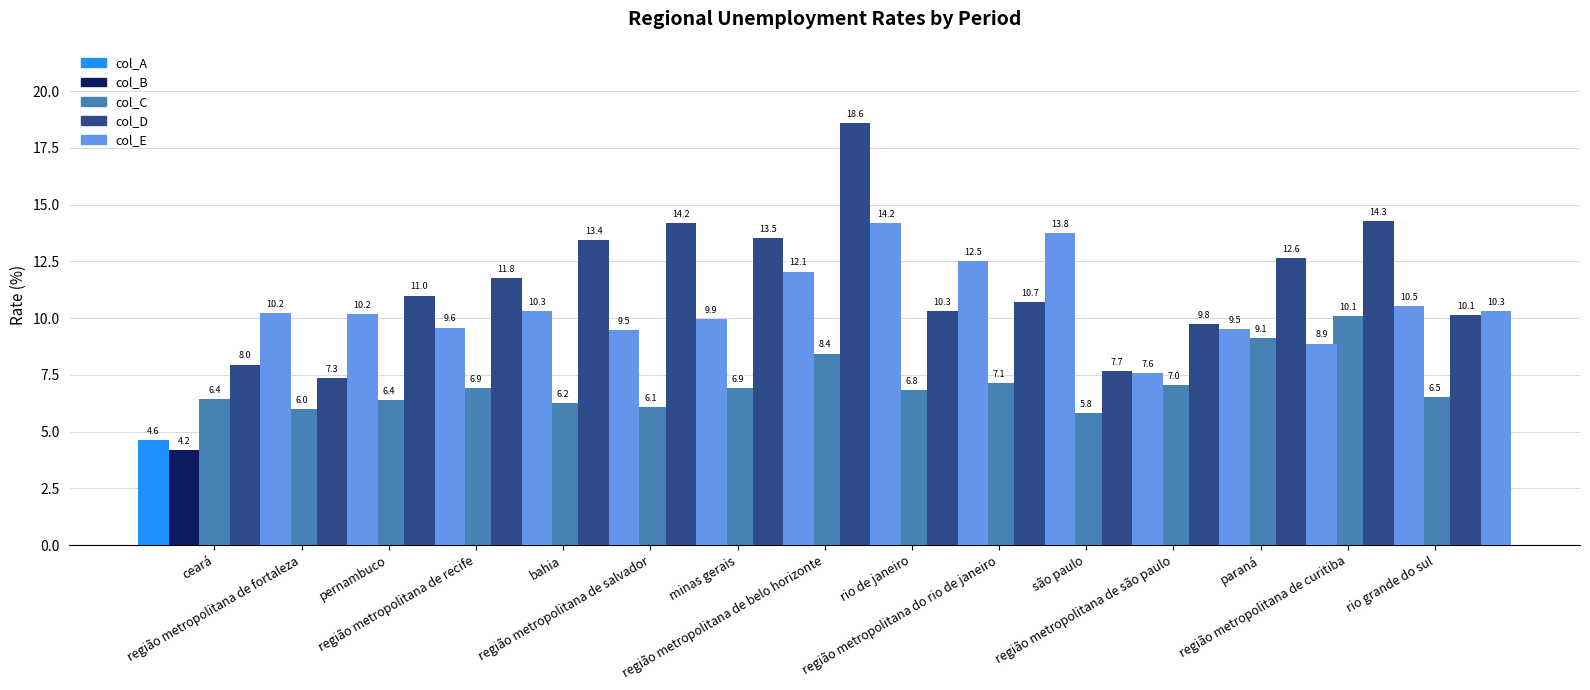

What is the label of the 2nd bar from the right?

região metropolitana de curitiba